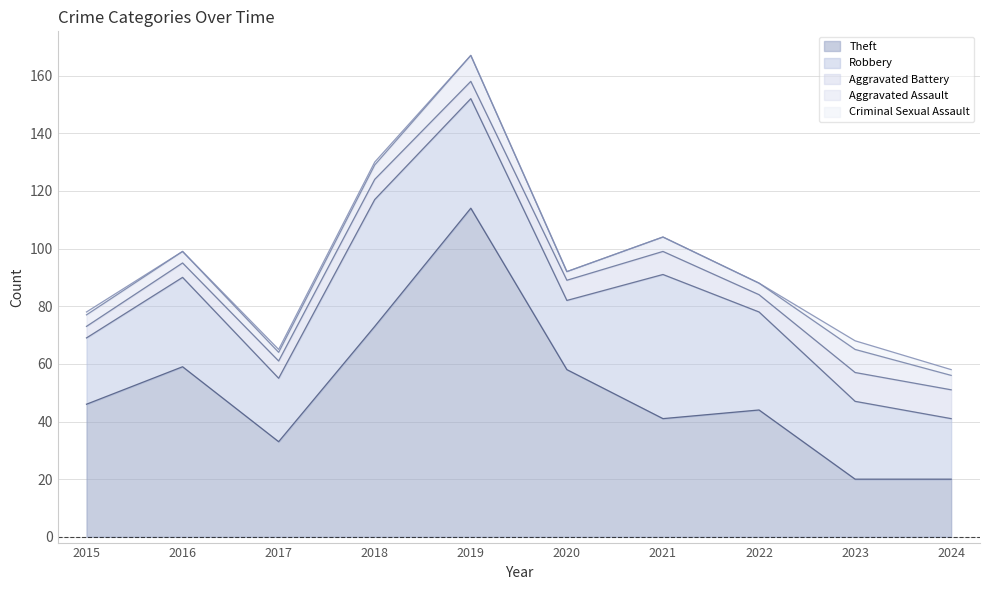

How many interior local peaks does the Theft series have?

3